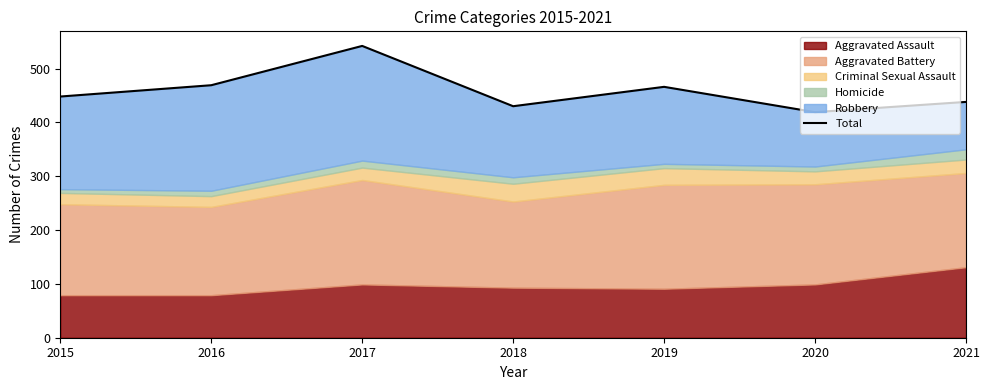

How many interior local valleys (lower than both neighbors) does the data have?

2